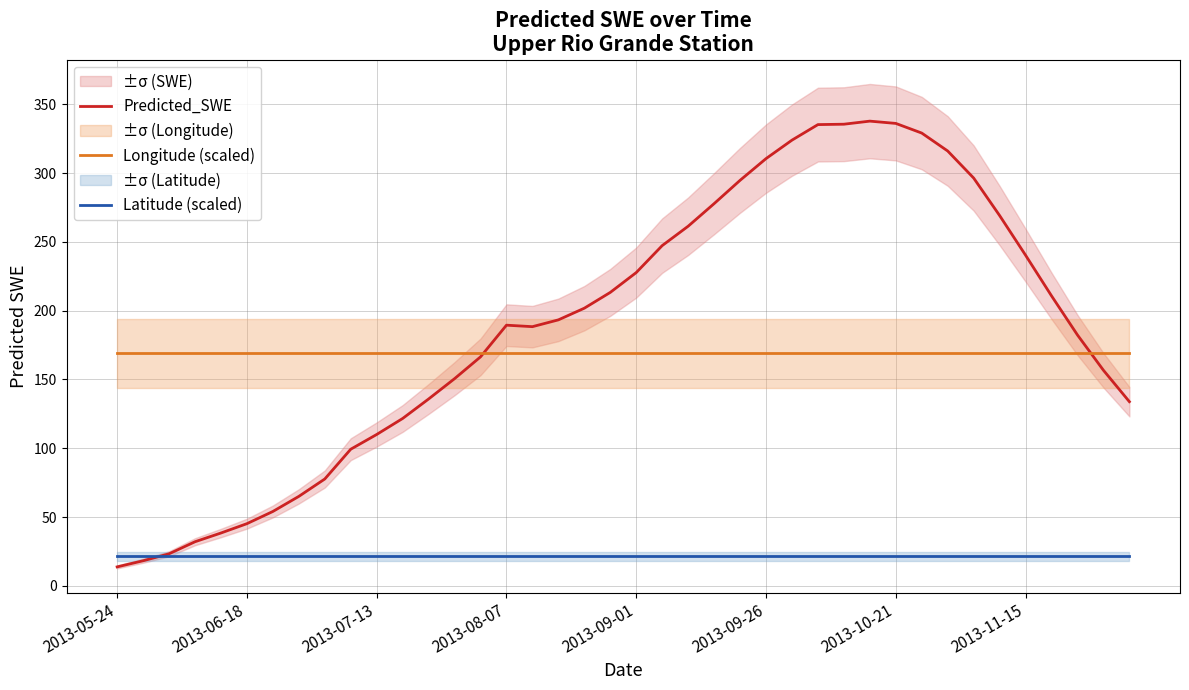

At how many categories does at least one series exceed 253?

13